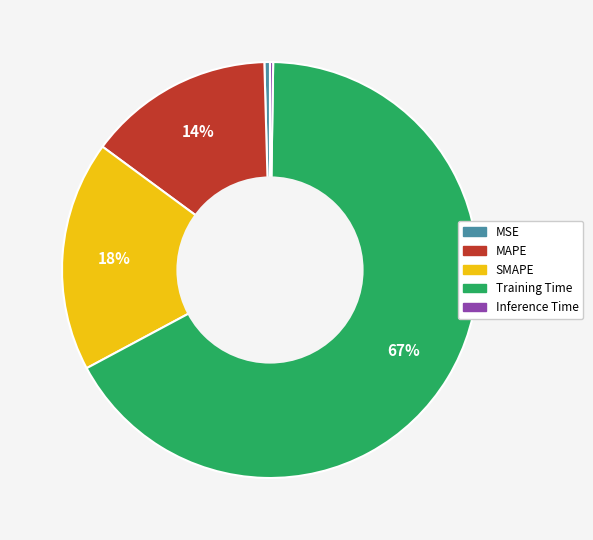

Which slice is the largest?

Training Time